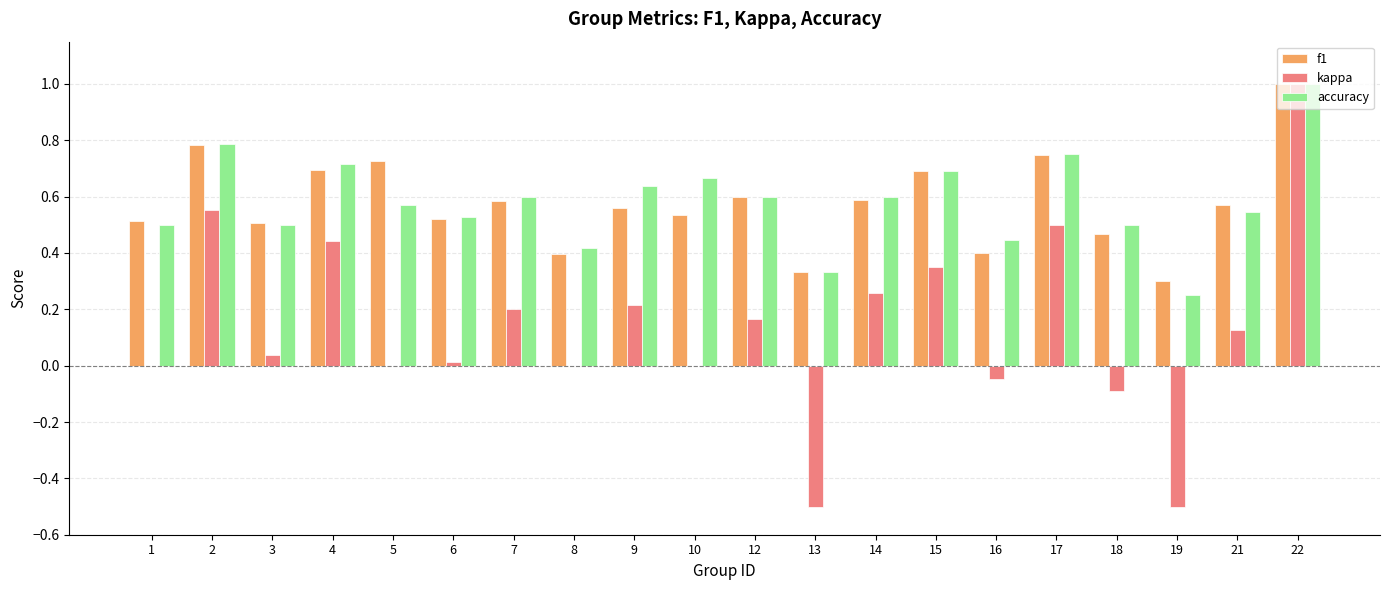

Between 1 and 10, which series saw the biggest shift?

accuracy